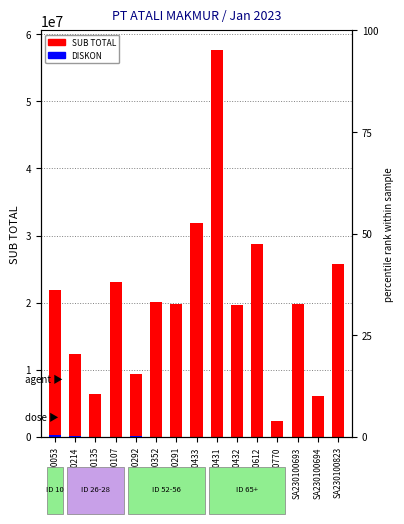

Rank the series by their average value, from highest to lowest.

SUB TOTAL, DISKON